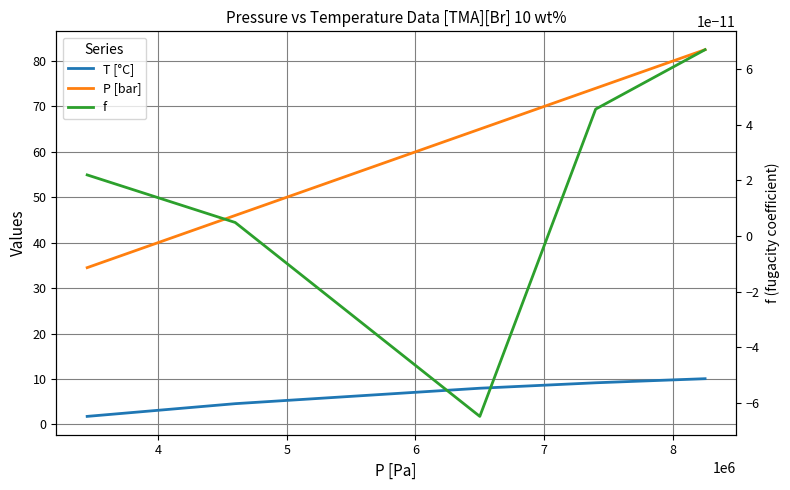

Is this an area chart (filled region under the line)?

No